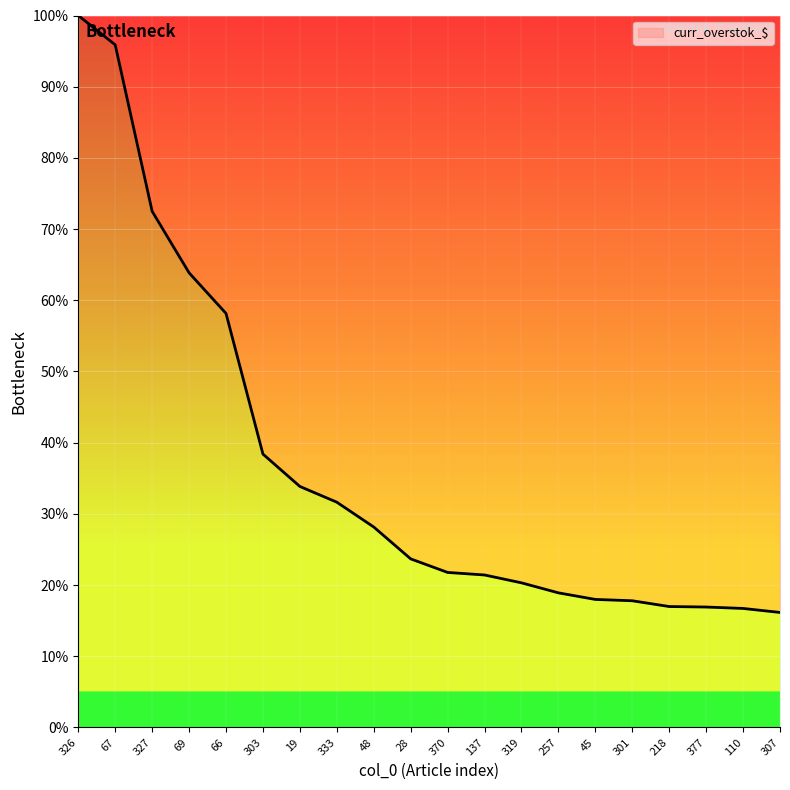

Between 303 and 28, which is larger?

303